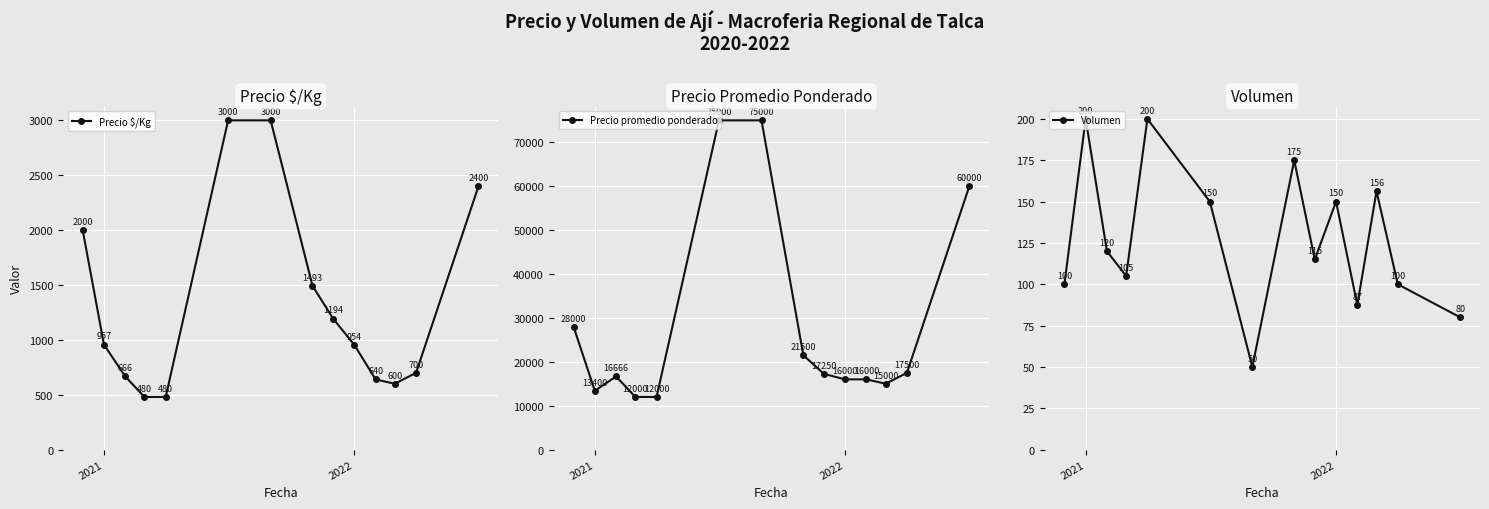

What is the maximum value for Precio $/Kg?

3000.0